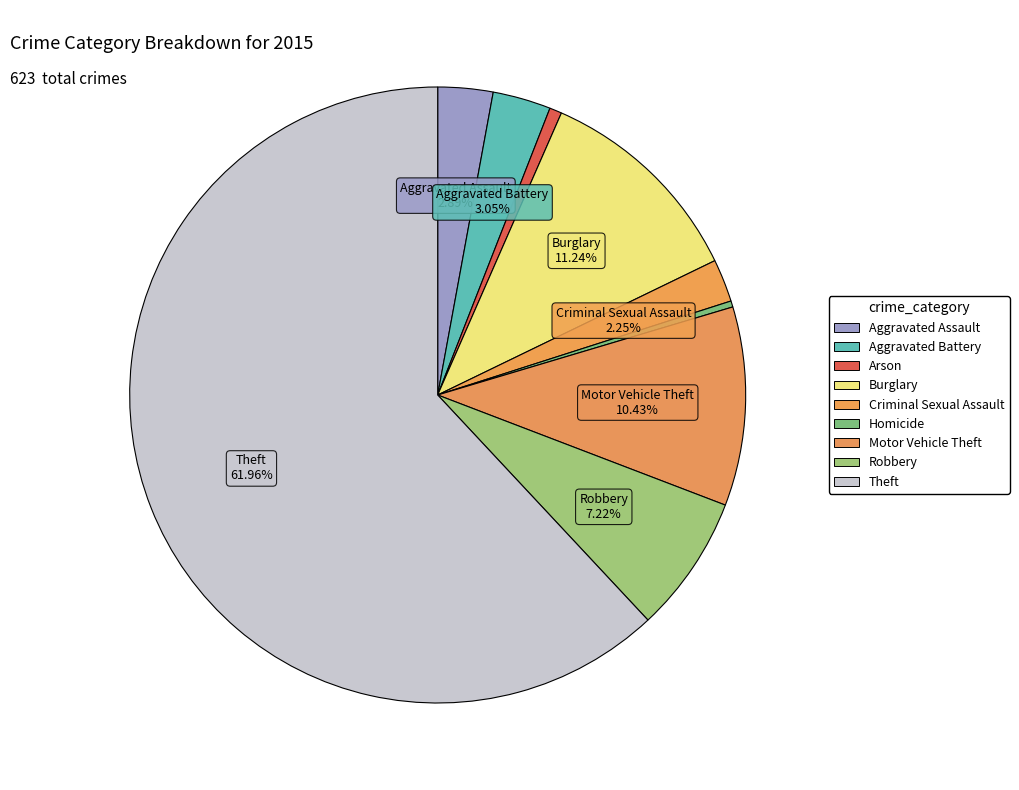

Count the number of slices in the pie.

9